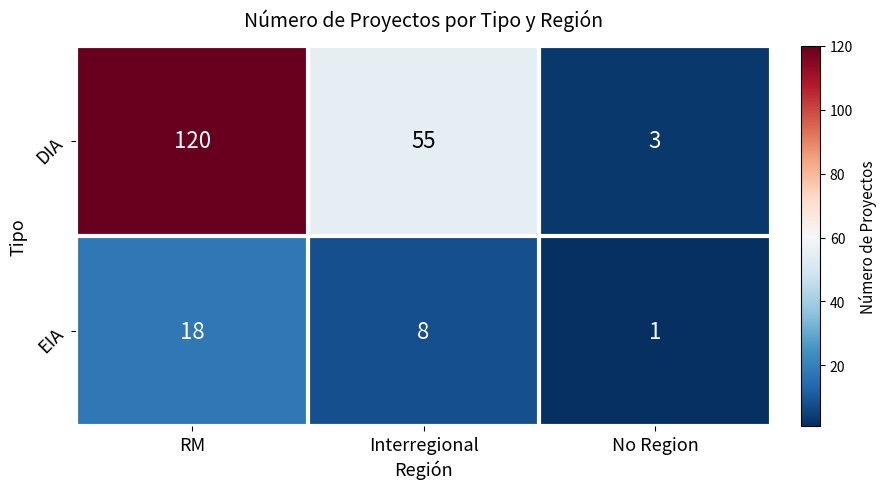

At which category is the sum across all series the highest?

RM